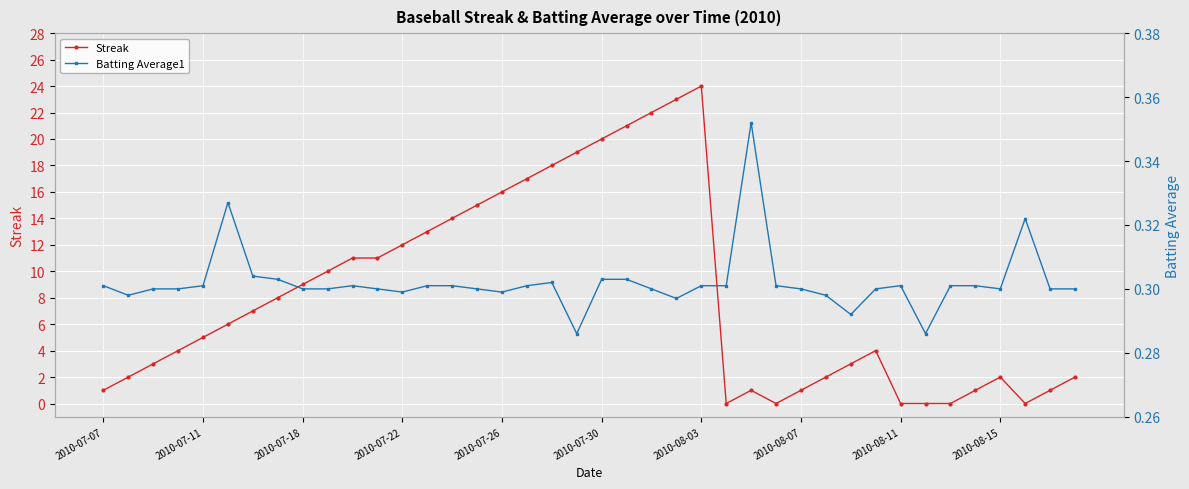

Rank the series by their average value, from highest to lowest.

Streak, Batting Average1